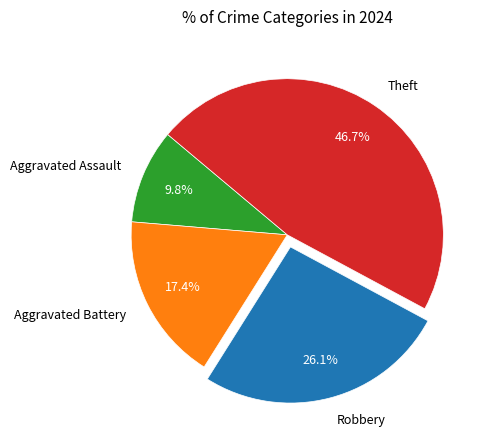

Is it true that Robbery is 26% of the pie?

True